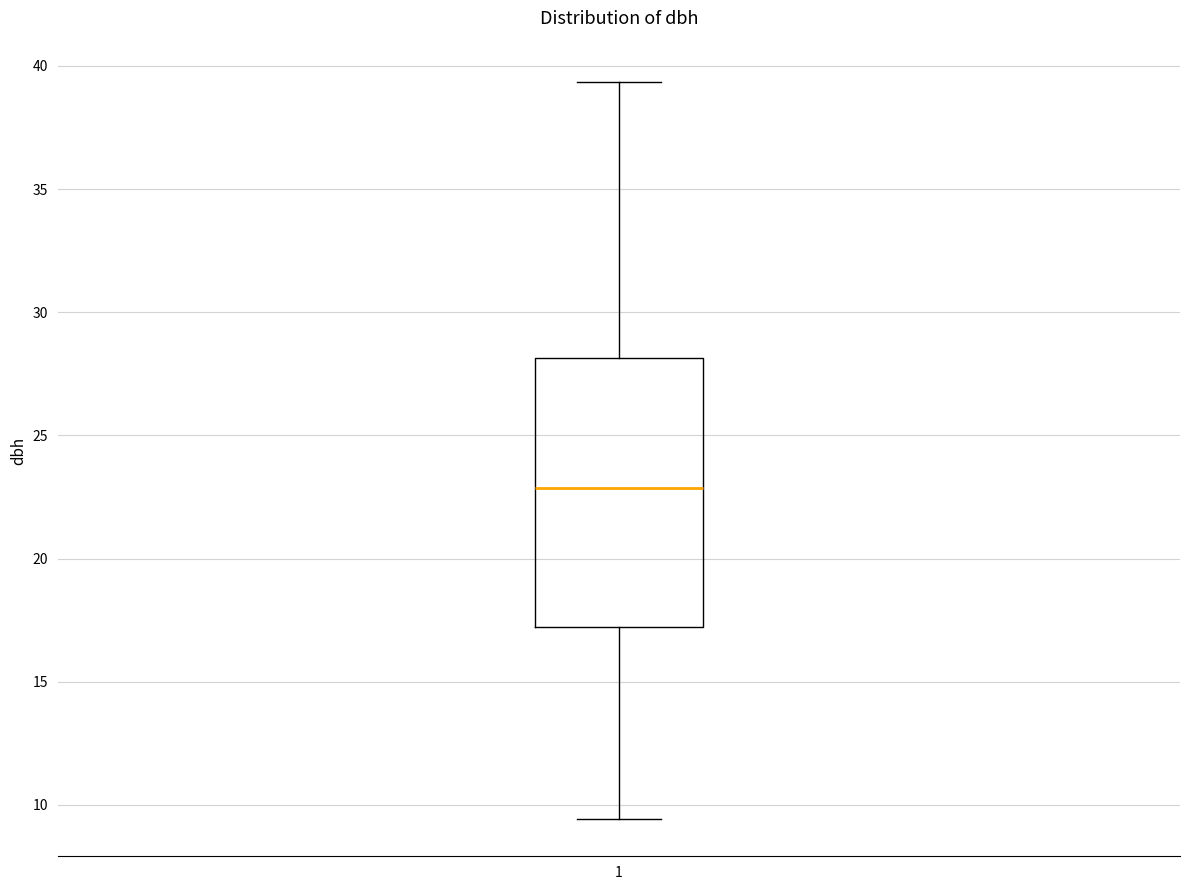

Read this box plot against the y-axis: the position of the median line, the range covered by the box, and the ends of both whiskers. The values are not printed on the chart, so give them approximately, as read against the axis.

median 23.0, box 17.0 to 28.0, whiskers 9.5 to 39.5